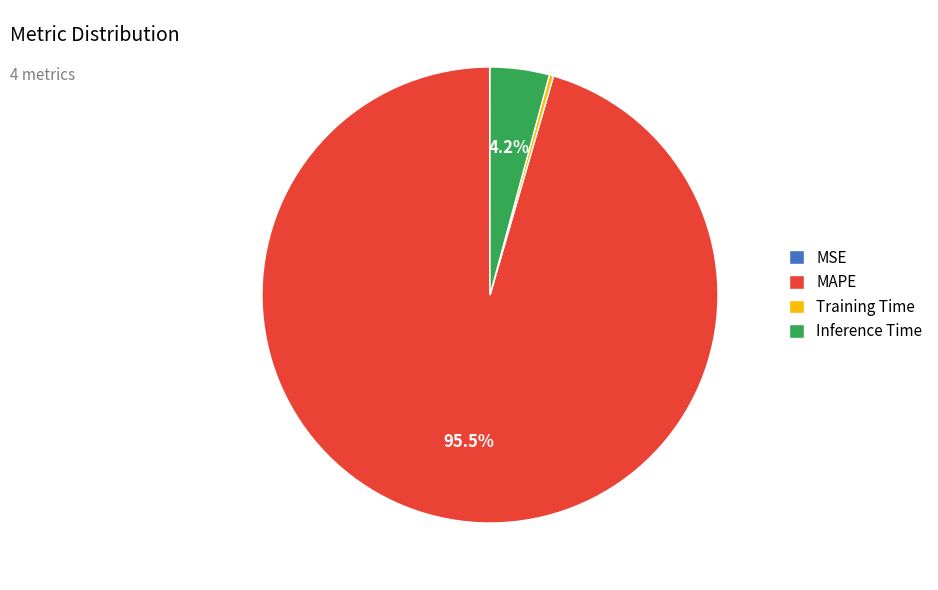

What percentage is NOT represented by MAPE?

4.5%